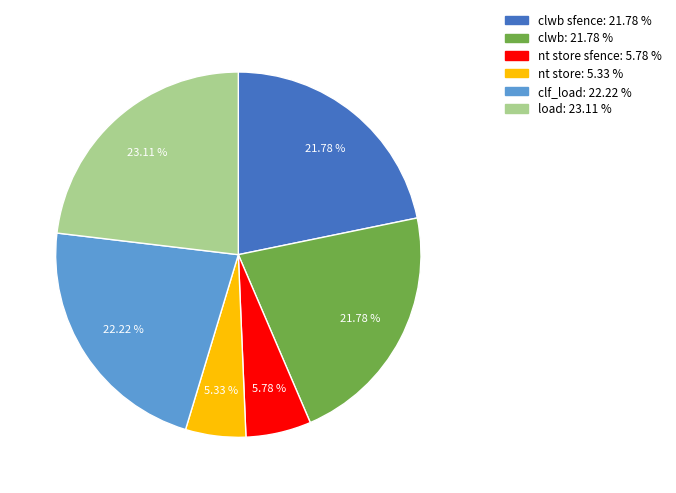

To the nearest percent, what is the difference between the largest and smallest slice percentages?

18%